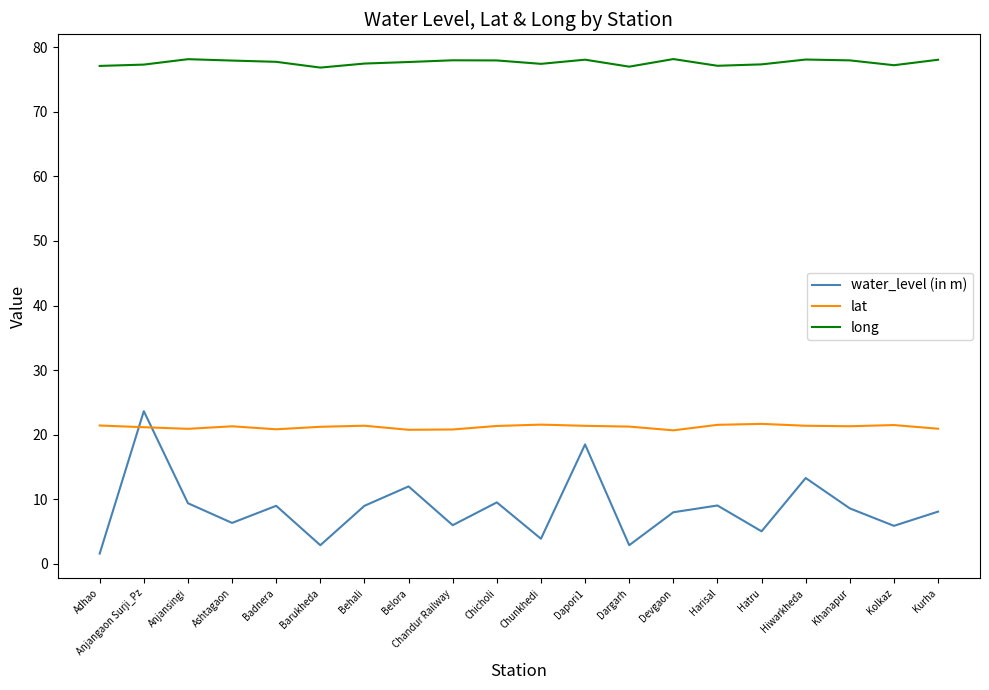

Which category has the lowest value in the water_level (in m) series?

Adhao